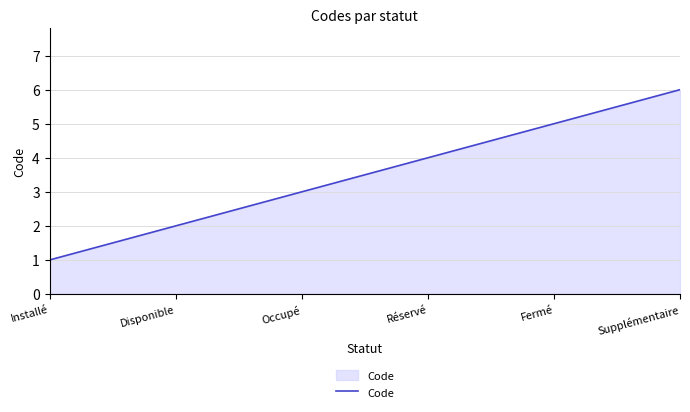

True or false: the data has more than 2 interior local peaks.

False